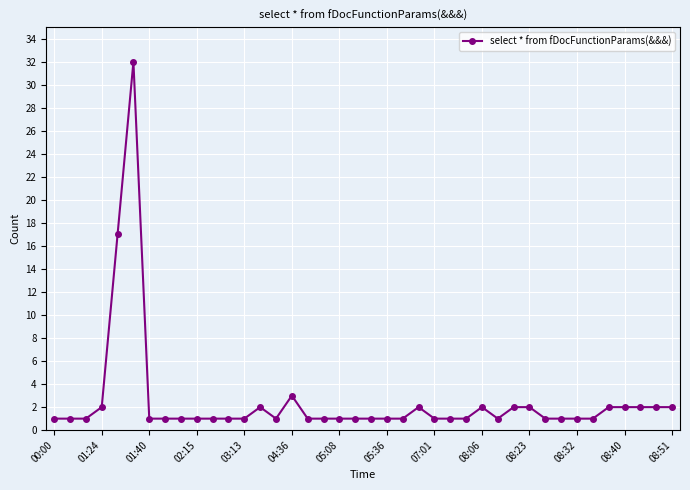

Reading left to right, extract all data points from this chart.

1	1	1	2	17	32	1	1	1	1	1	1	1	2	1	3	1	1	1	1	1	1	1	2	1	1	1	2	1	2	2	1	1	1	1	2	2	2	2	2